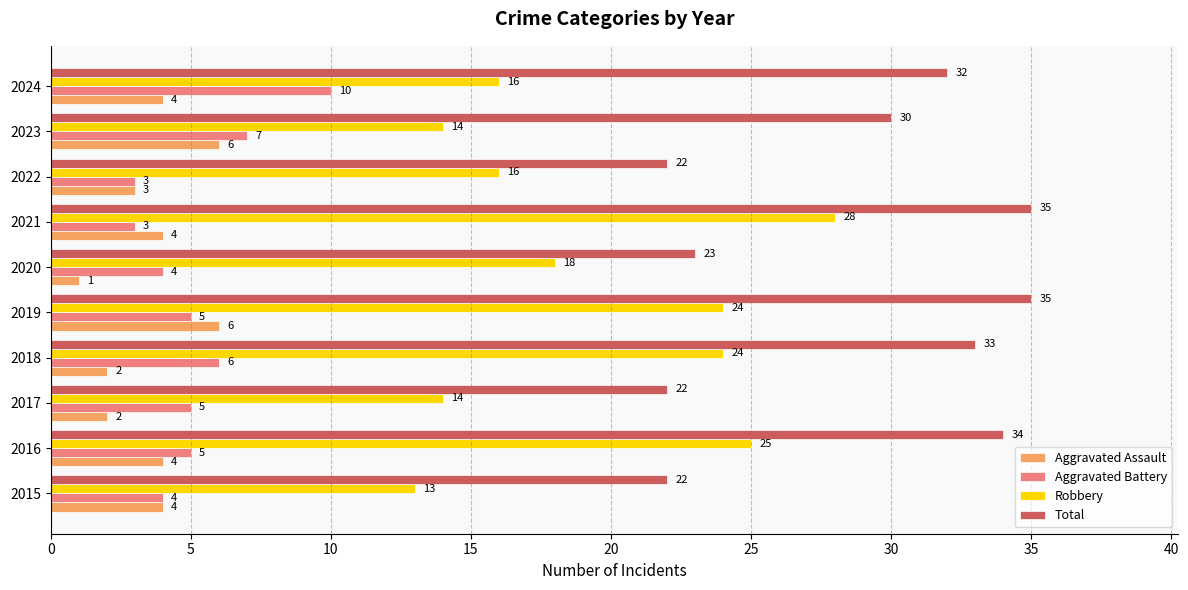

How many values in the Aggravated Assault series are below 4?

4